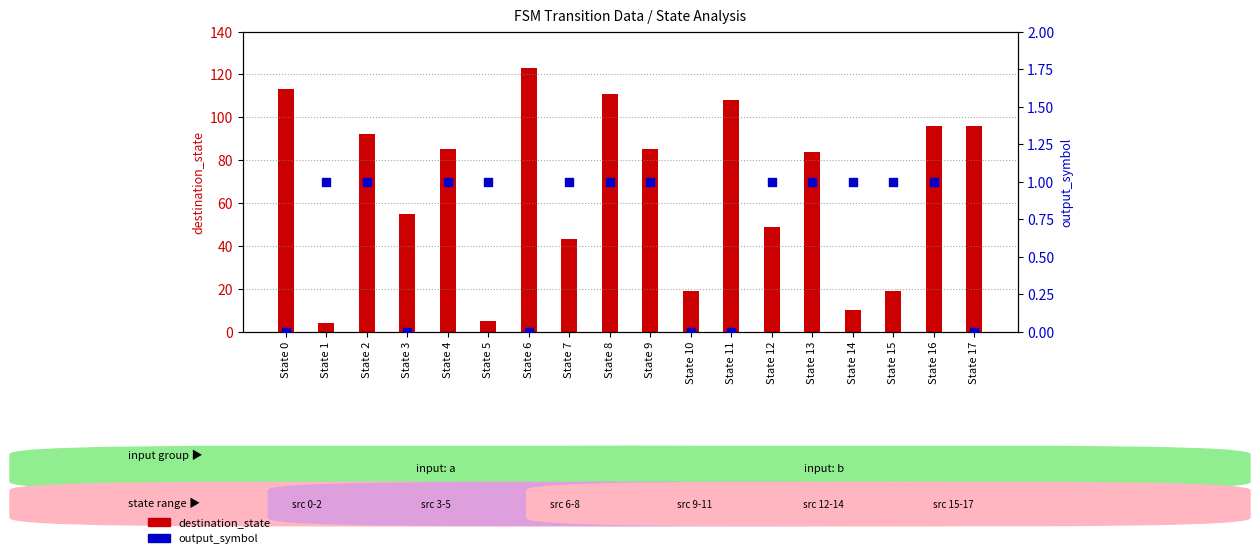

What are all the series names shown in the legend?

destination_state, output_symbol